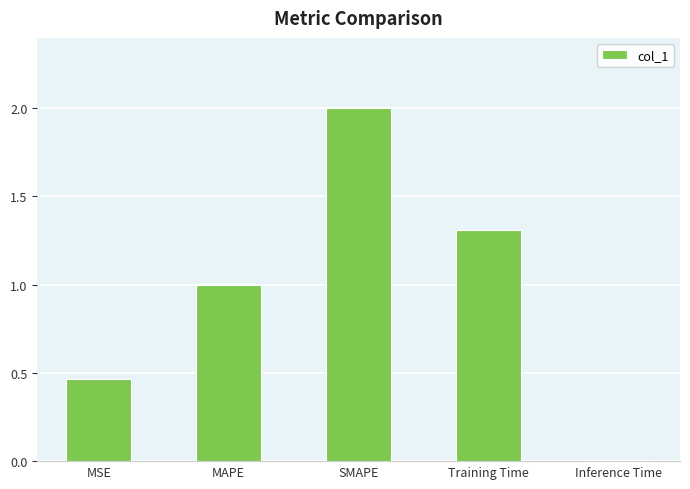

Rank the categories by value from lowest to highest.

Inference Time, MSE, MAPE, Training Time, SMAPE